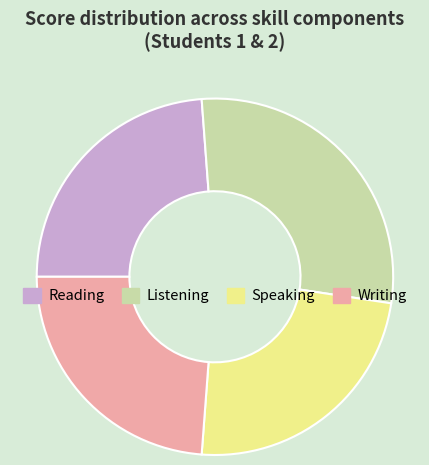

Does Speaking represent more than half of the total?

No